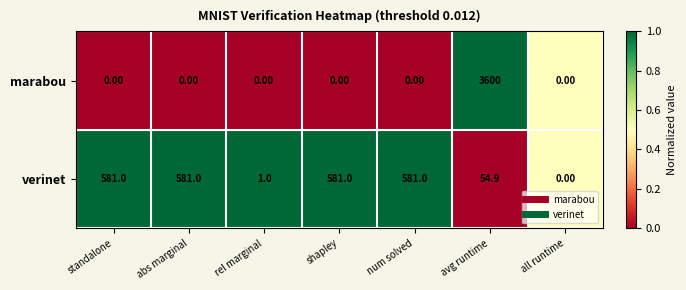

At which label is verinet closest to 290?

avg runtime